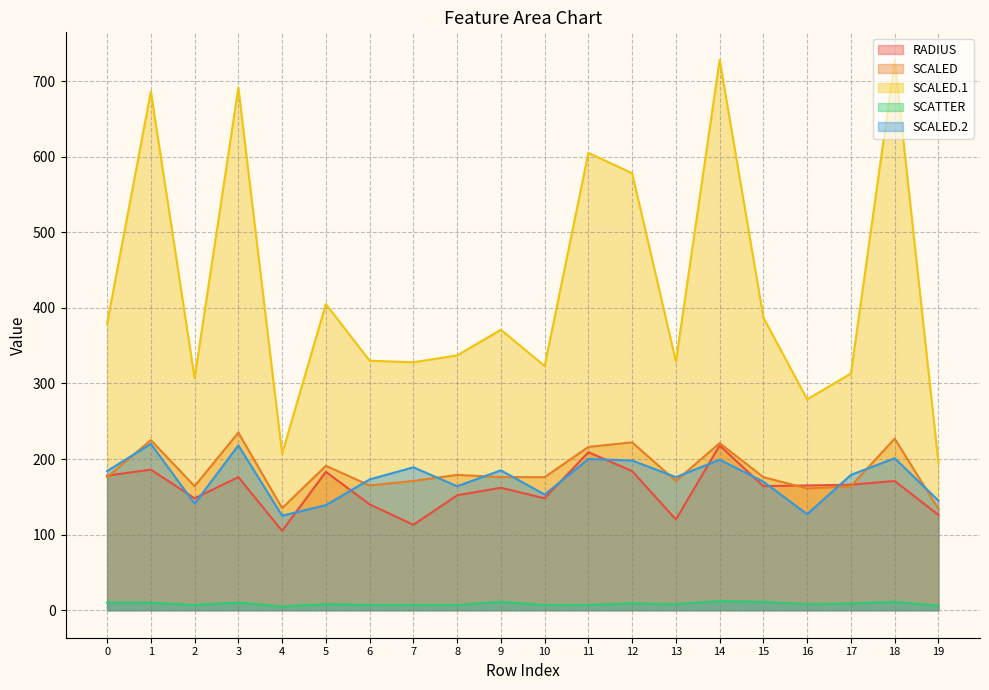

Between 5 and 3, which is larger?

5